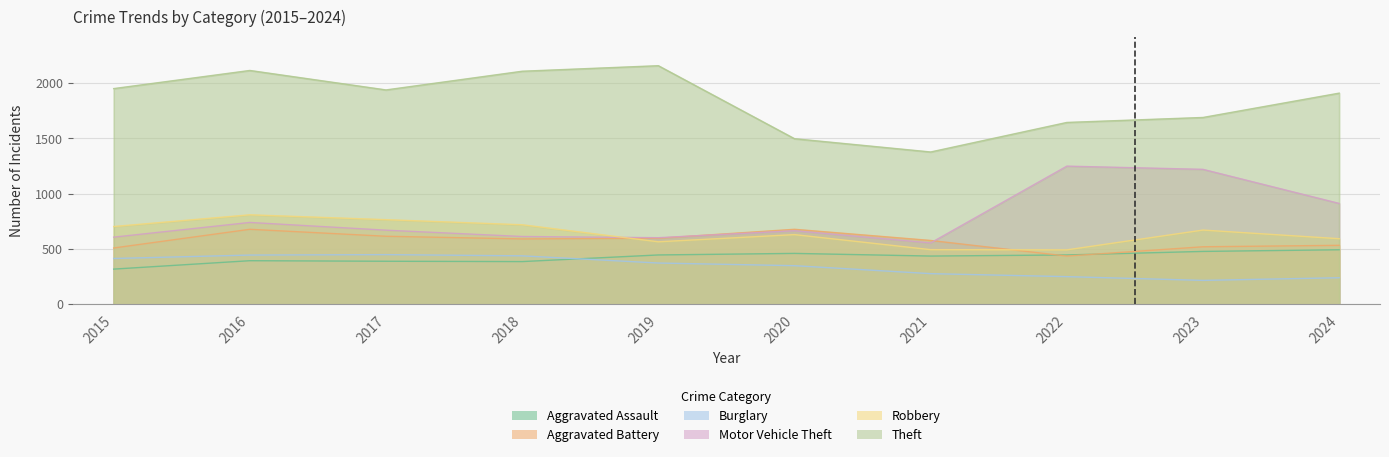

Reading left to right, extract all data points from this chart.

Aggravated Assault: 2015=319	2016=395	2017=390	2018=387	2019=447	2020=461	2021=437	2022=447	2023=479	2024=494
Aggravated Battery: 2015=510	2016=679	2017=616	2018=592	2019=598	2020=679	2021=578	2022=437	2023=521	2024=534
Burglary: 2015=415	2016=446	2017=450	2018=439	2019=374	2020=350	2021=278	2022=251	2023=217	2024=241
Motor Vehicle Theft: 2015=608	2016=741	2017=671	2018=614	2019=603	2020=666	2021=556	2022=1250	2023=1221	2024=913
Robbery: 2015=704	2016=810	2017=766	2018=720	2019=566	2020=631	2021=495	2022=493	2023=672	2024=594
Theft: 2015=1951	2016=2115	2017=1939	2018=2108	2019=2158	2020=1498	2021=1378	2022=1645	2023=1690	2024=1910